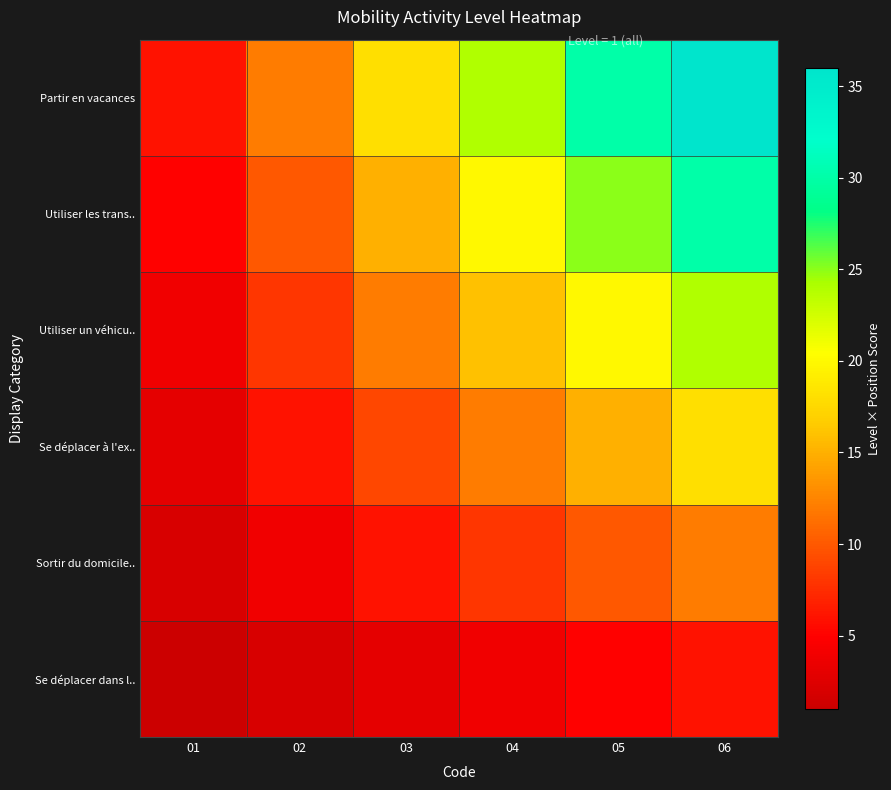

Count the number of categories in the chart.

6